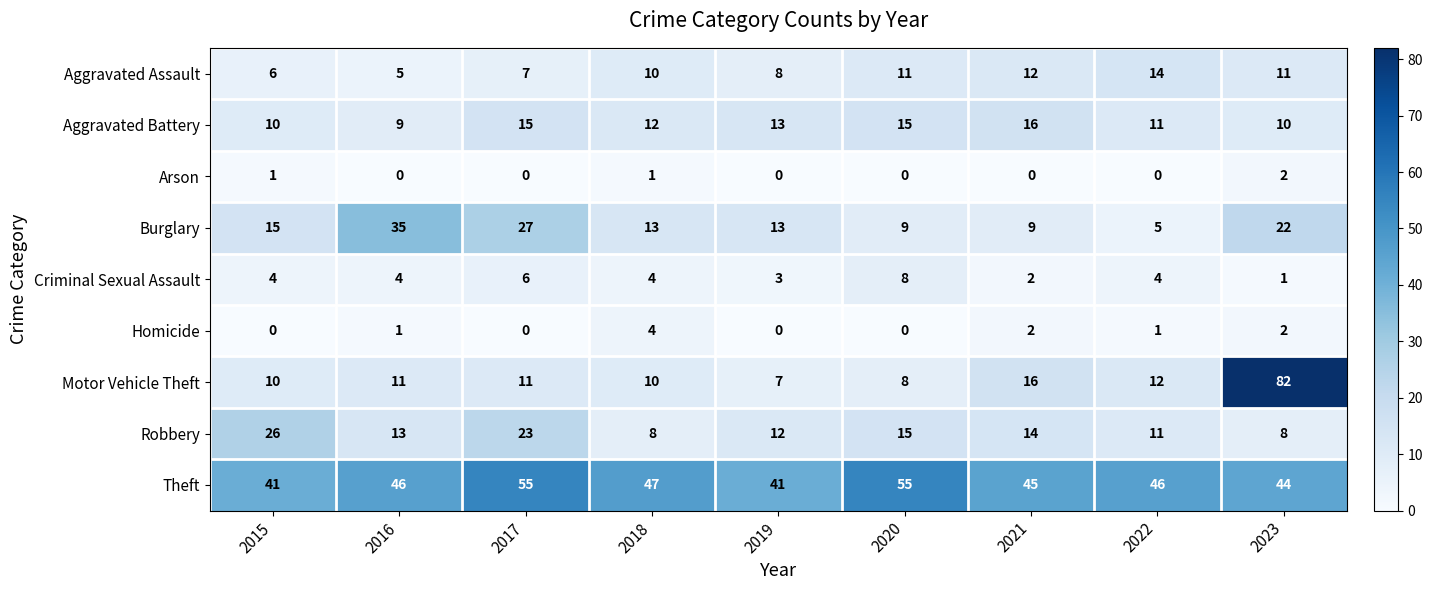

What is the sum of the Robbery values at 2018 and 2020?

23